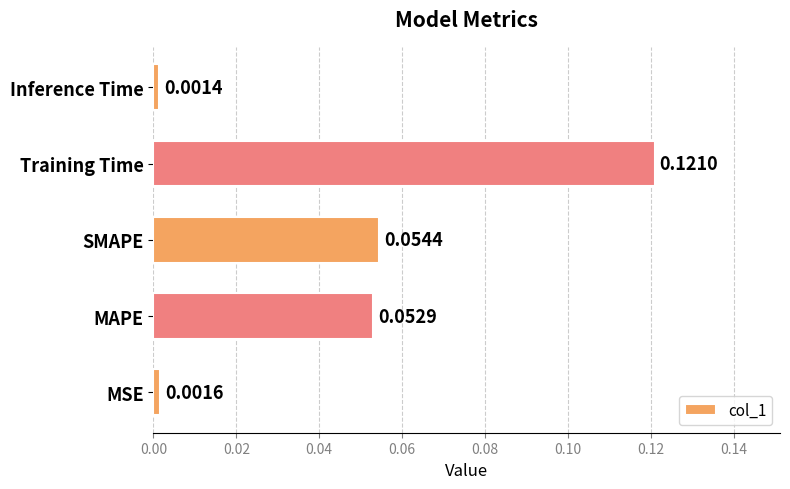

Rank the categories by value from highest to lowest.

Training Time, SMAPE, MAPE, MSE, Inference Time